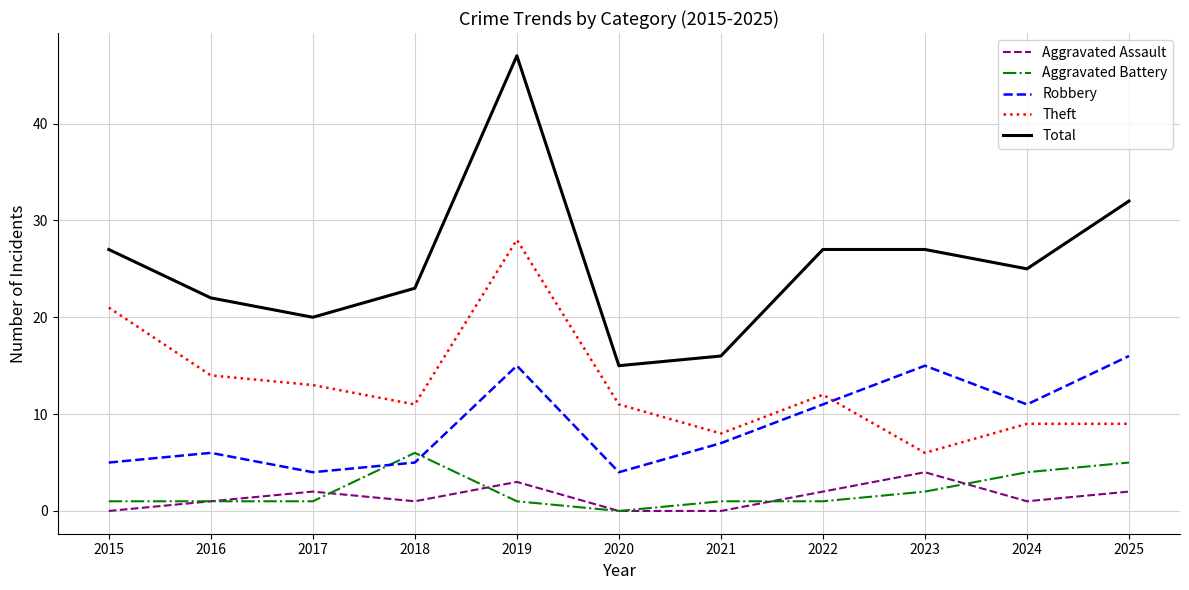

At which label does Theft reach its peak?

2019